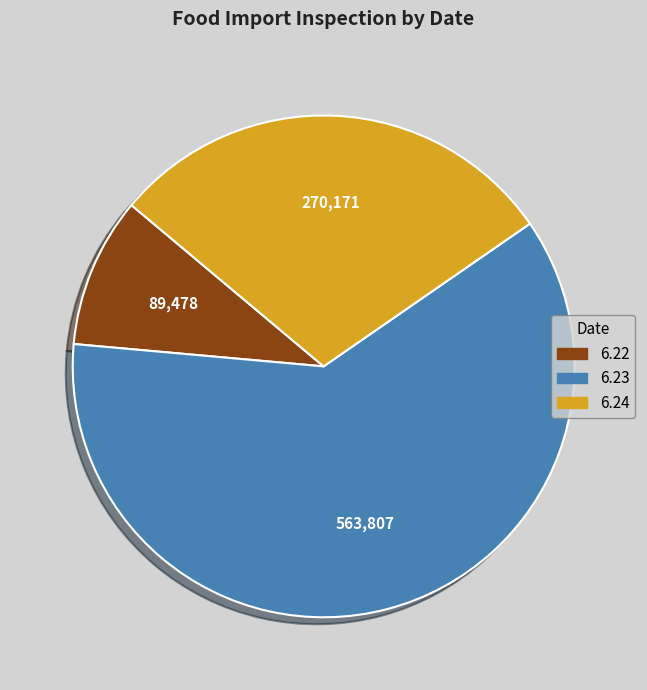

Which slice is the smallest?

6.22